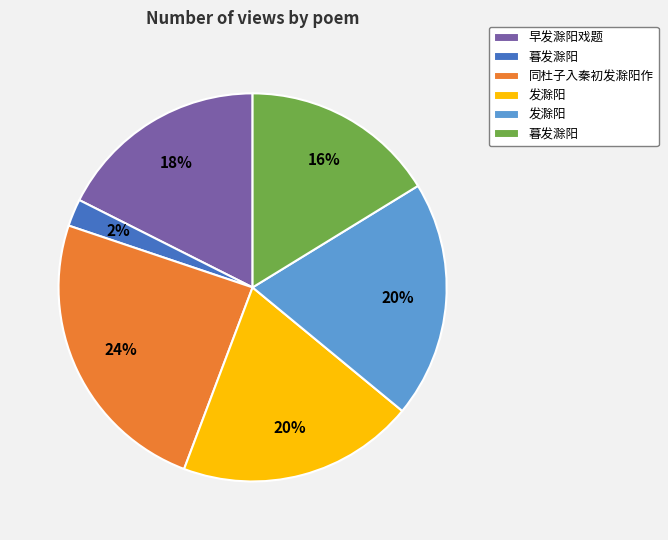

Does any single category account for the majority?

No